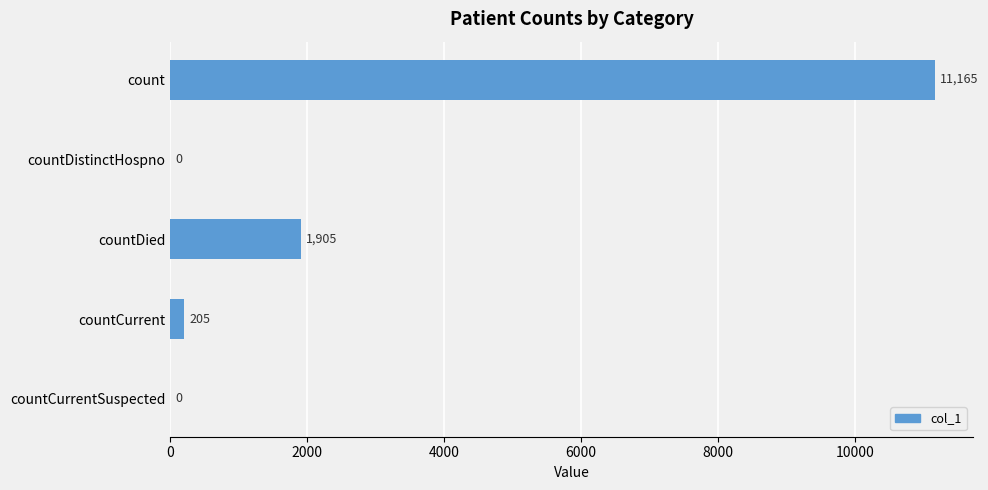

Count the number of data series in this chart.

1